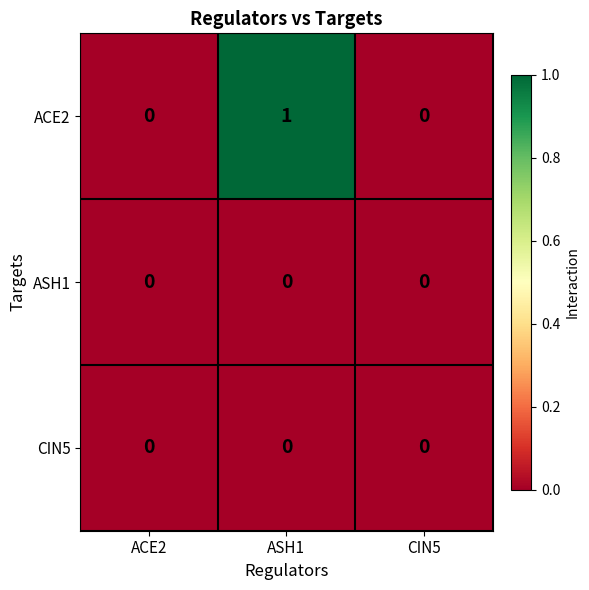

The ASH1 series shows 0 at ASH1. True or false?

True